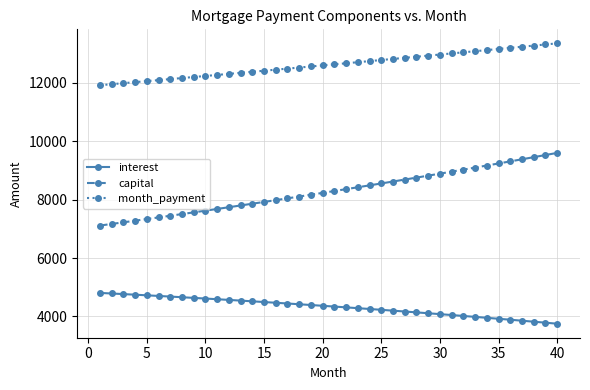

What are all the series names shown in the legend?

interest, capital, month_payment